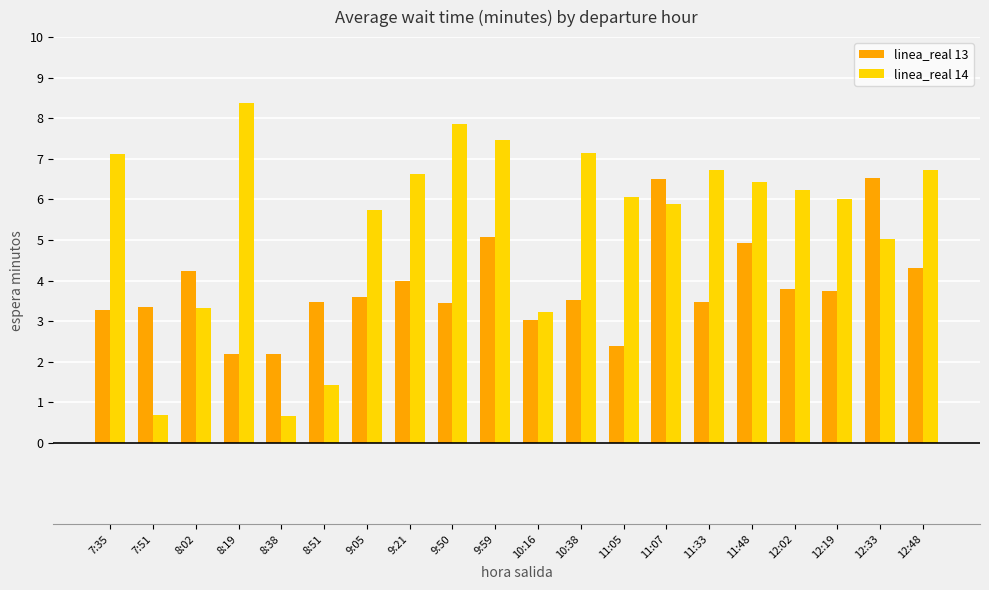

Which series changed the most between 10:16 and 11:48?

linea_real 14